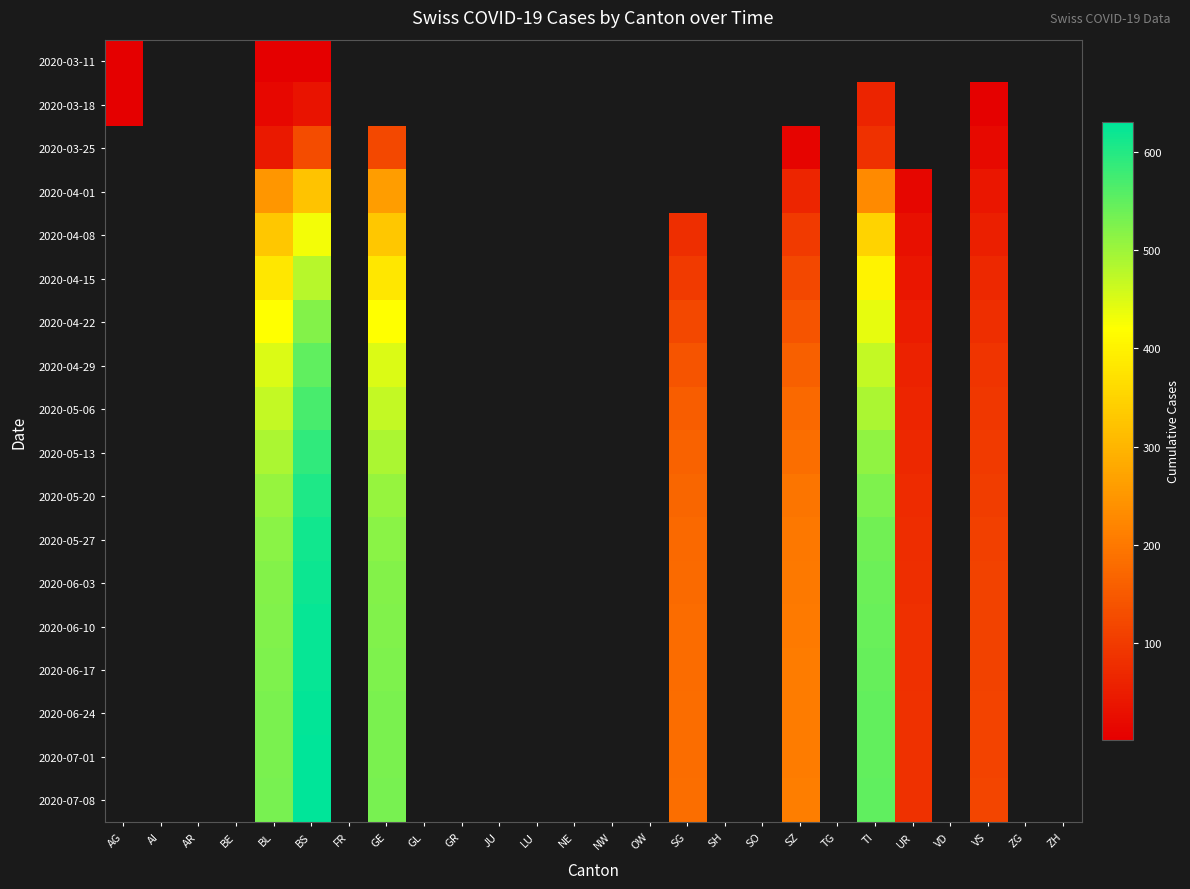

What is the approximate value of 2020-06-10 at UR?

81.0